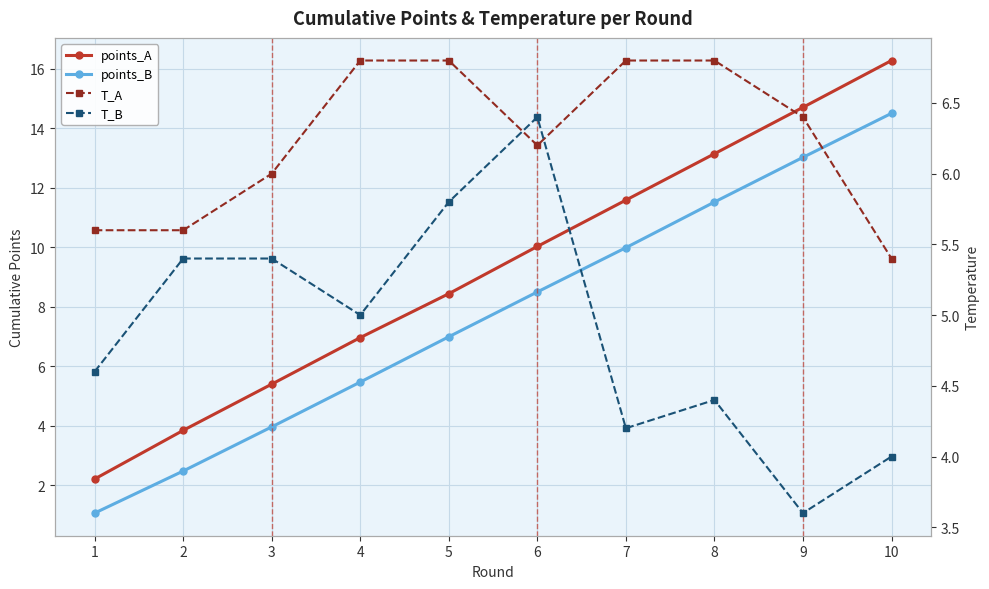

Which has a higher value, 5 or 7?

7